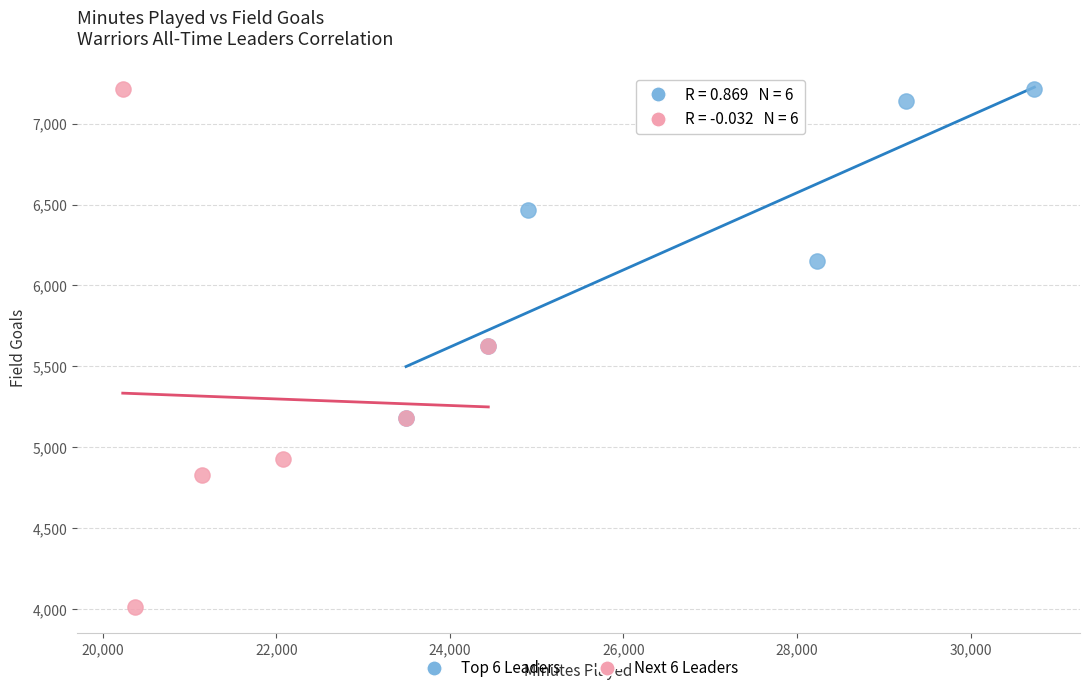

Which series has the widest spread of Y values?

Next 6 Leaders